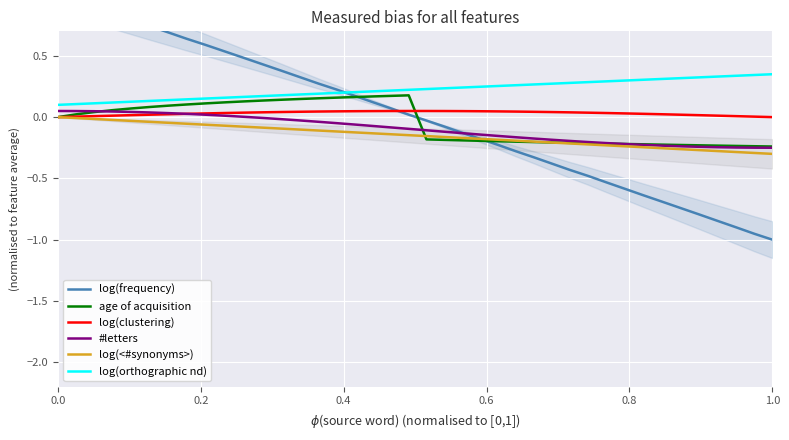

What are all the series names shown in the legend?

log(frequency), age of acquisition, log(clustering), #letters, log(<#synonyms>), log(orthographic nd)